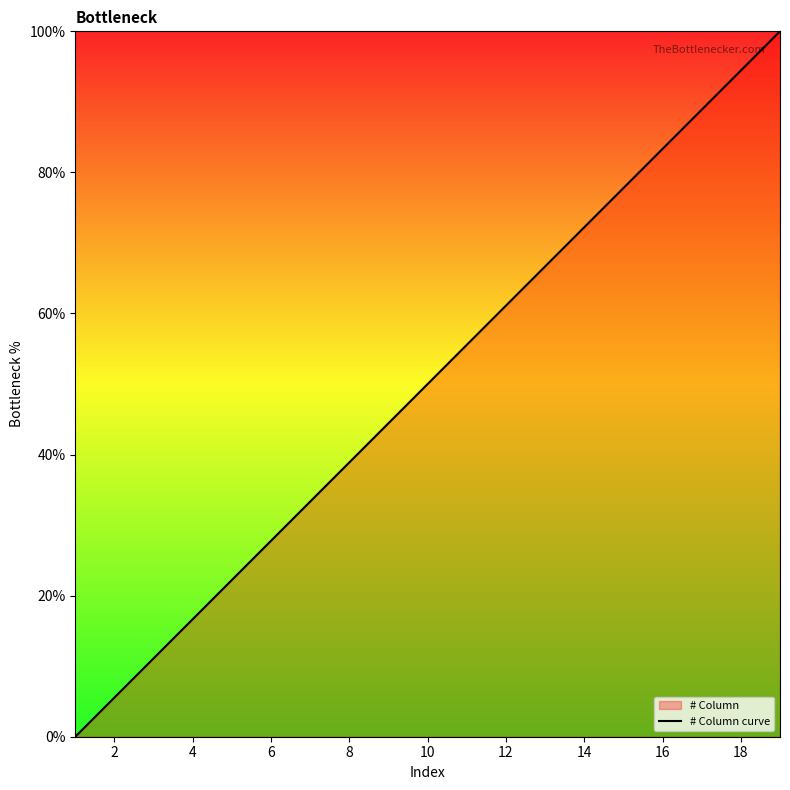

What is the difference between the second highest and second lowest values?

88.9